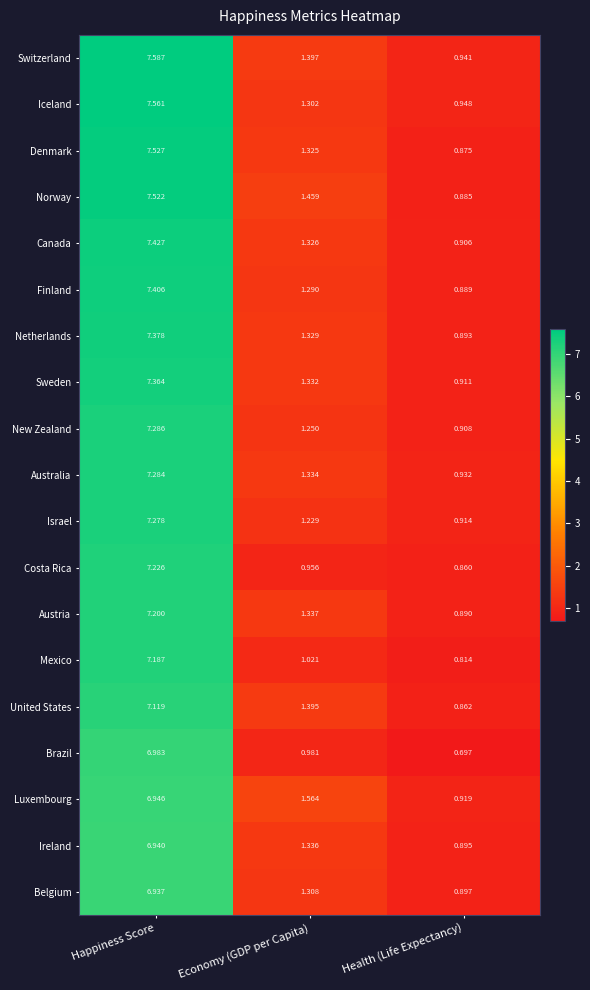

Where is Austria nearest to the value 4?

Economy (GDP per Capita)